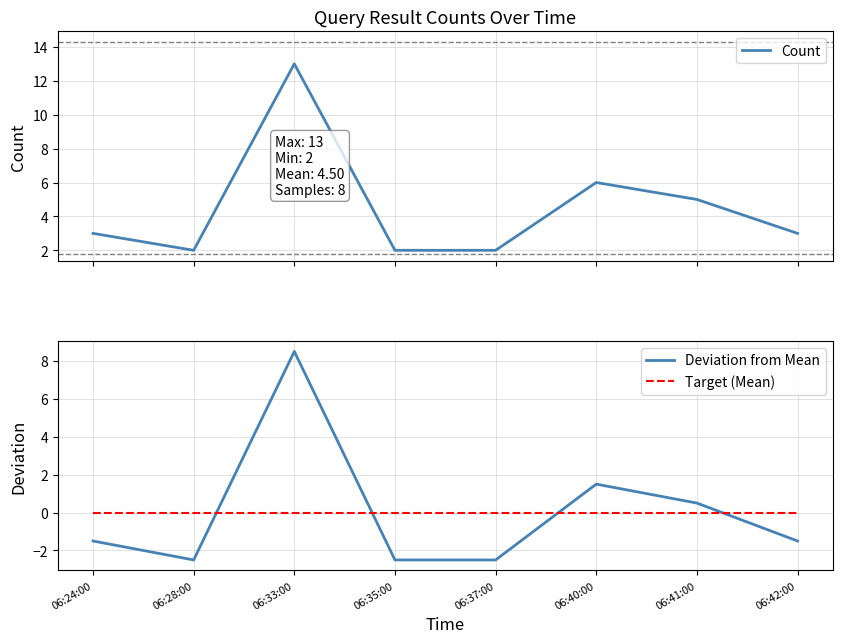

What position from the right is 06:42:00?

1